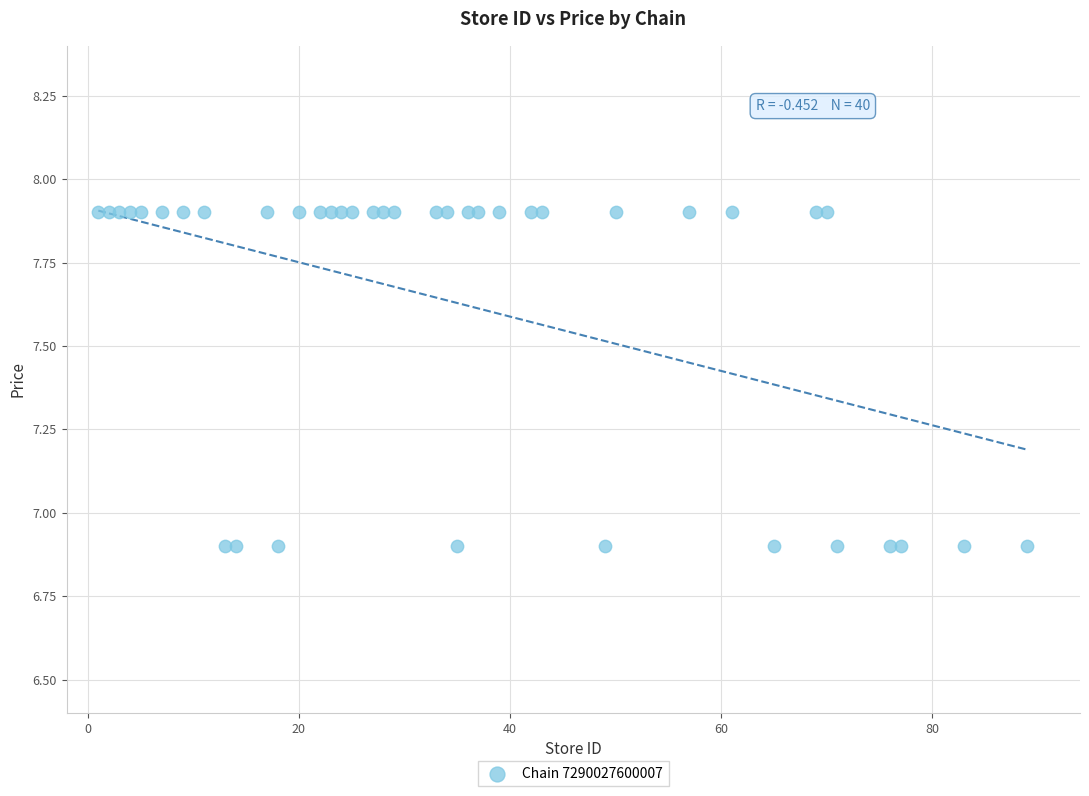

What is the range of Y values (max minus min)?

1.0